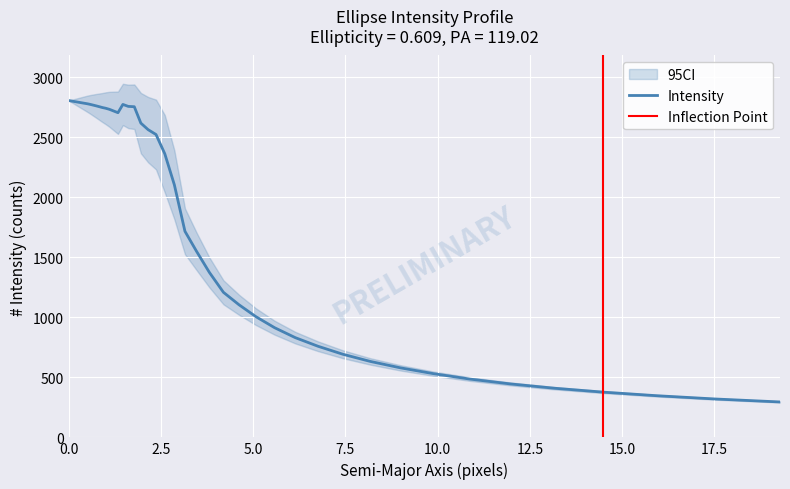

In intens, how many points are lower than both neighbors (excluding endpoints)?

1